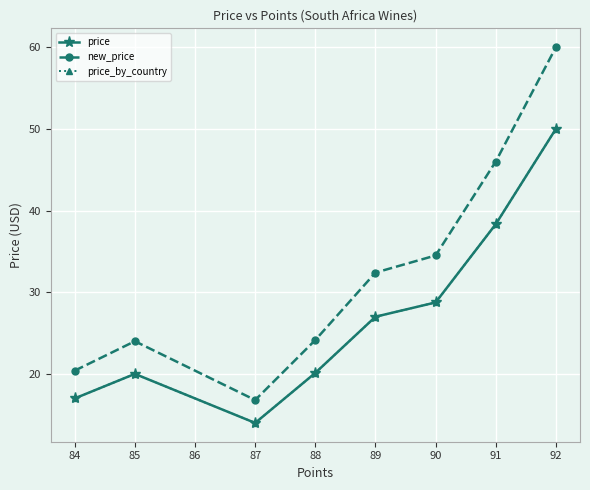

Rank the series by their maximum value, from lowest to highest.

price, price_by_country, new_price